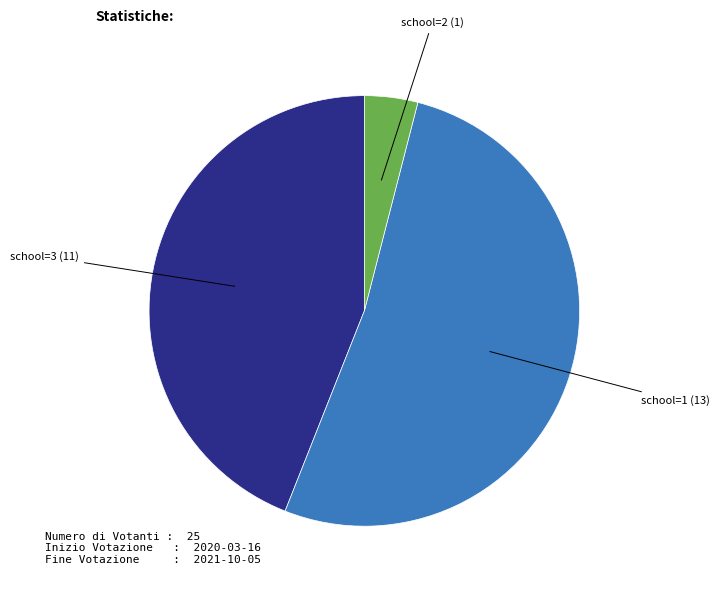

Is there a majority slice in this chart?

Yes